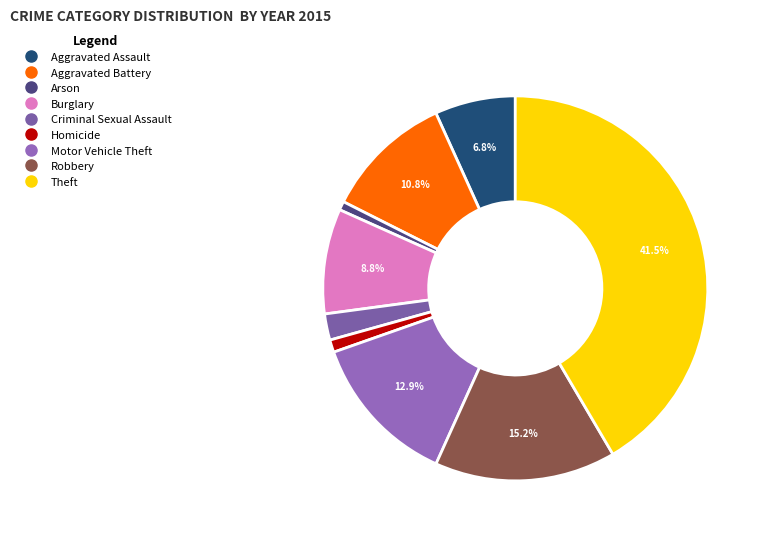

How many segments does this pie chart have?

9